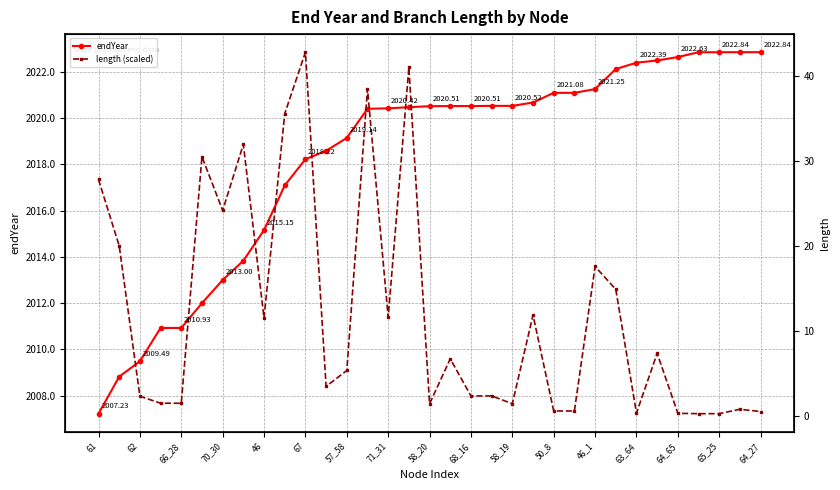

How many intersections are there between endYear and length (scaled)?

9